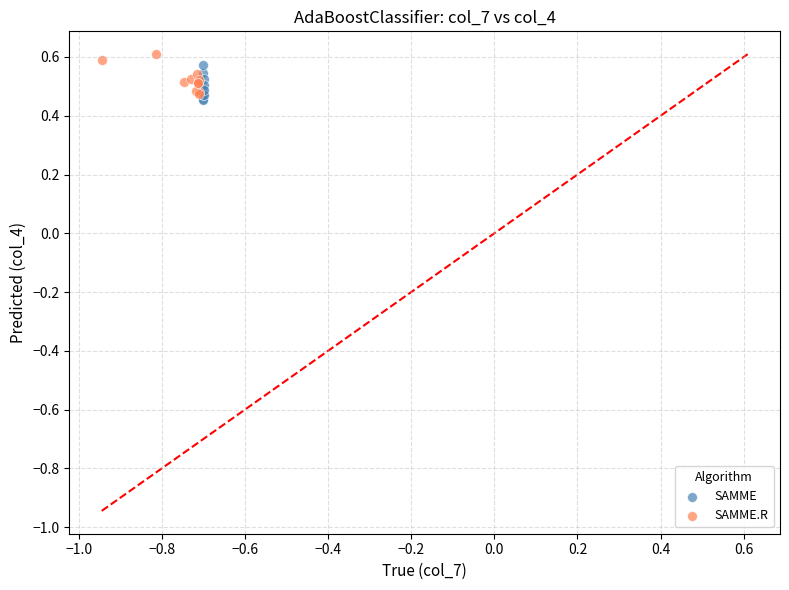

What are all the series names shown in the legend?

SAMME, SAMME.R